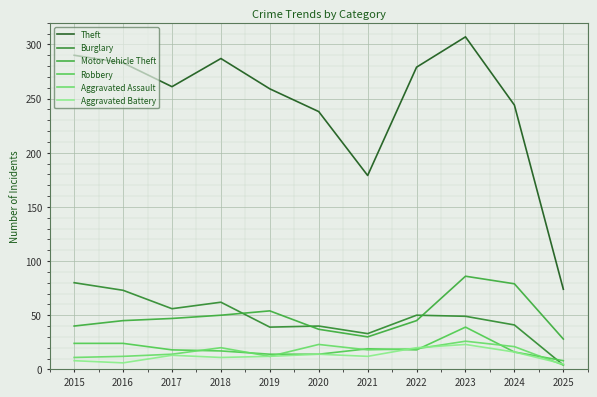

Between 2018 and 2015, which is larger?

2015